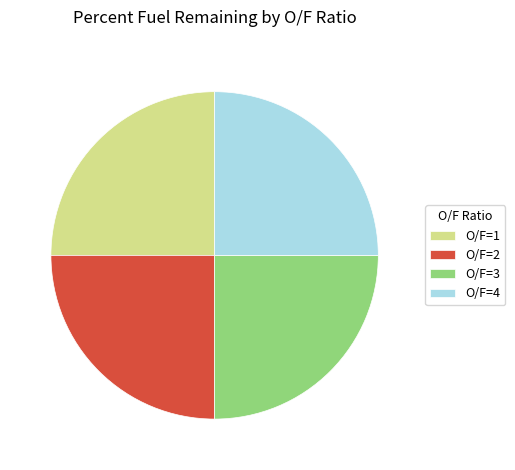

The O/F=4 slice represents 14% of the pie. True or false?

False